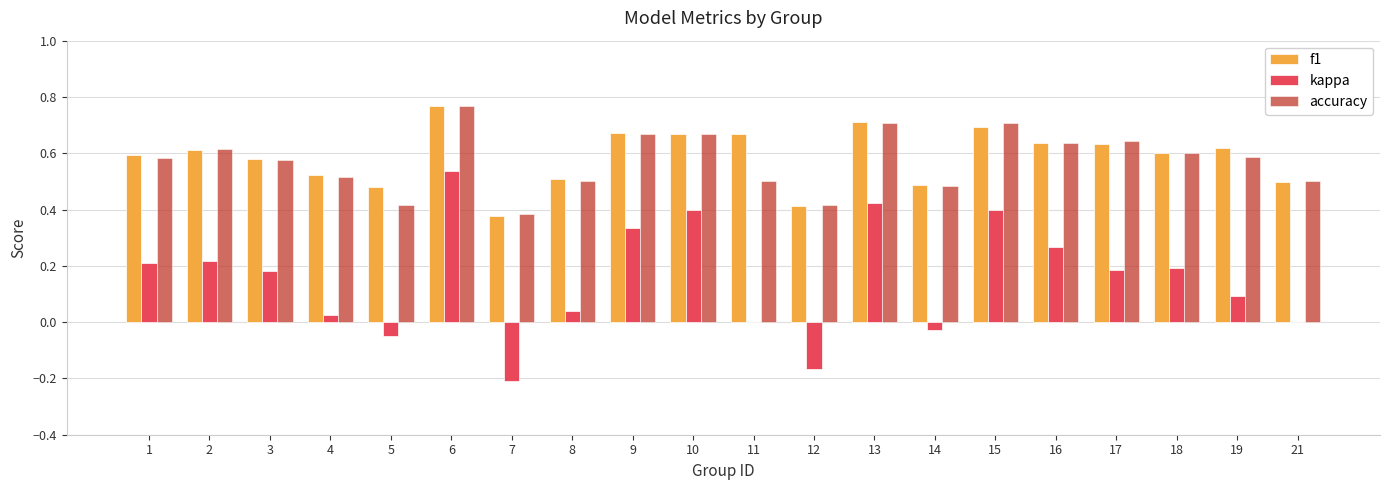

Is the value of f1 at 1 greater than the value of kappa at 21?

Yes